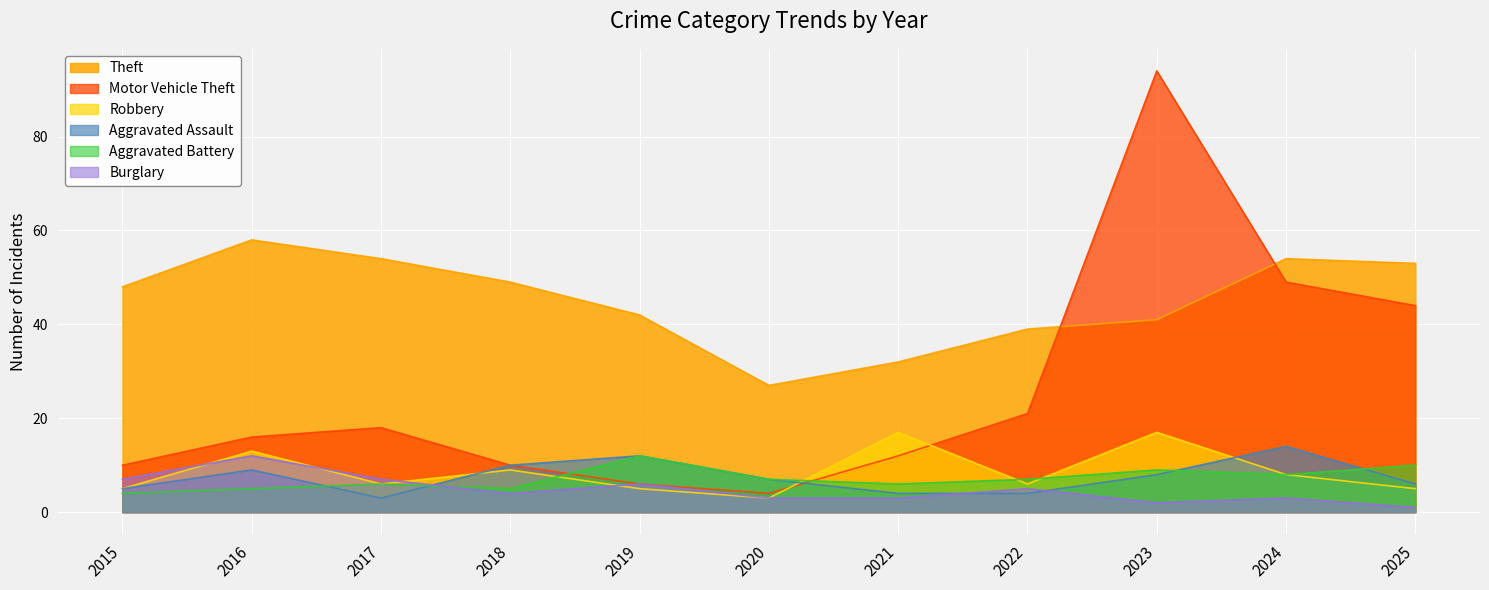

Which series has the largest total across all categories?

Theft